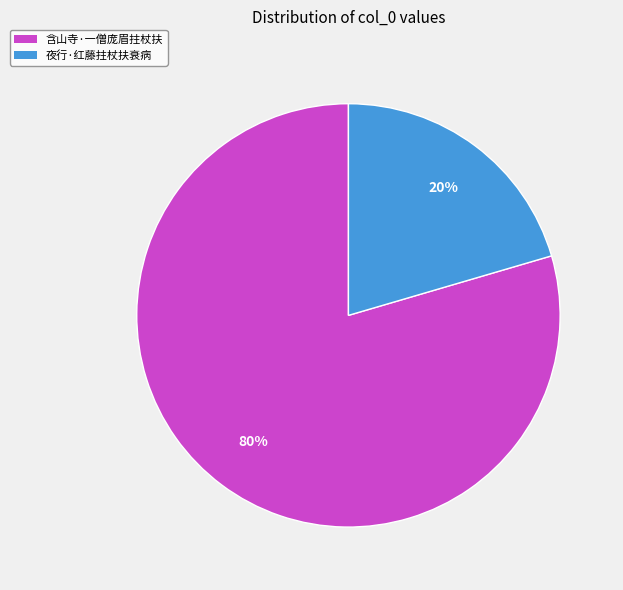

Count the number of slices in the pie.

2